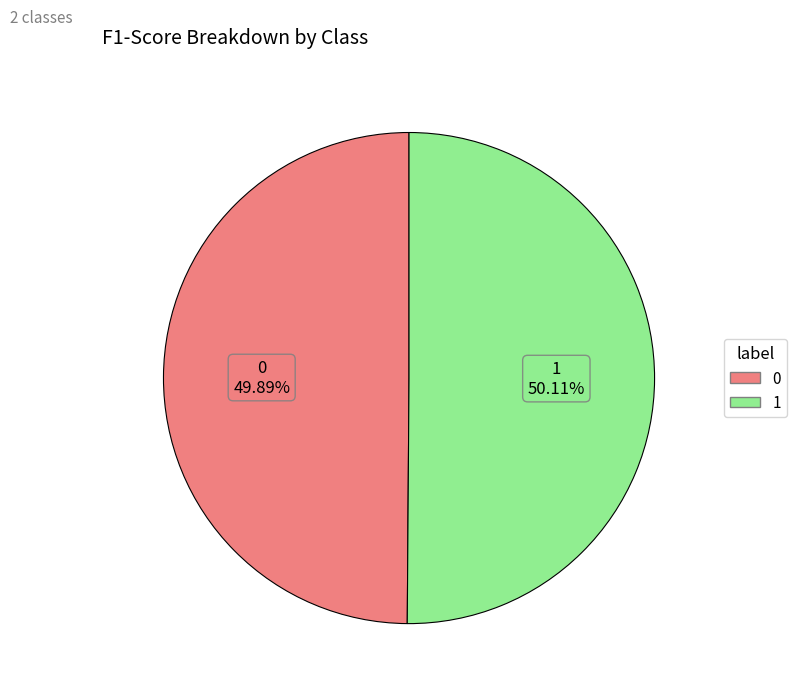

Does any single category account for the majority?

Yes